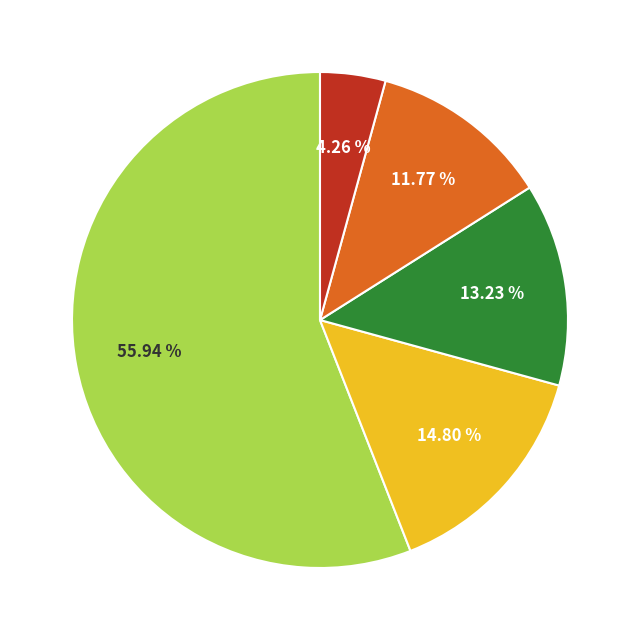

Does any single category account for the majority?

Yes